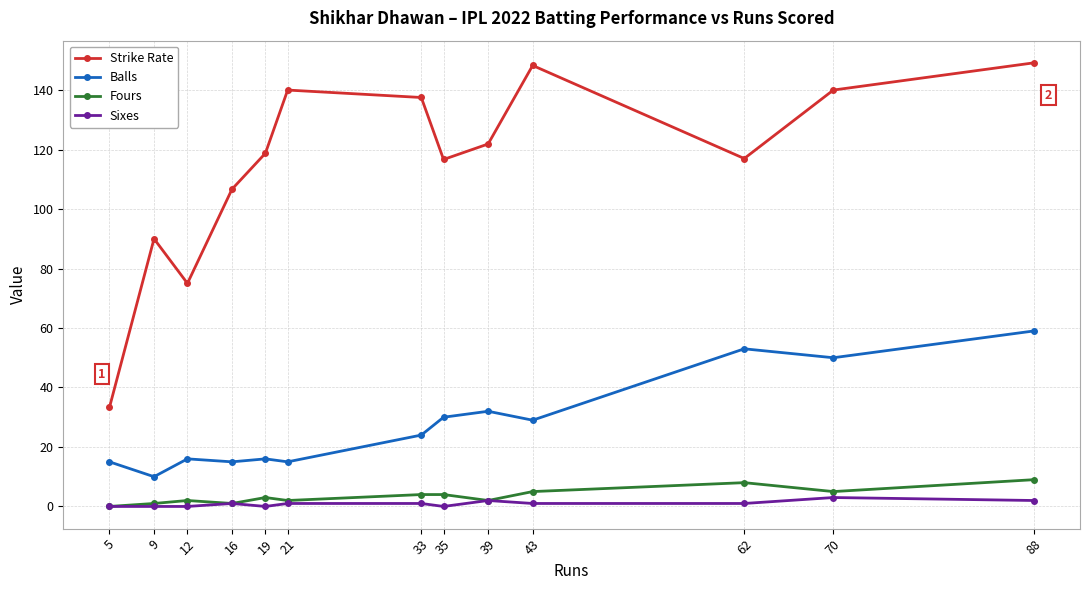

True or false: Balls and Fours intersect in this chart.

False